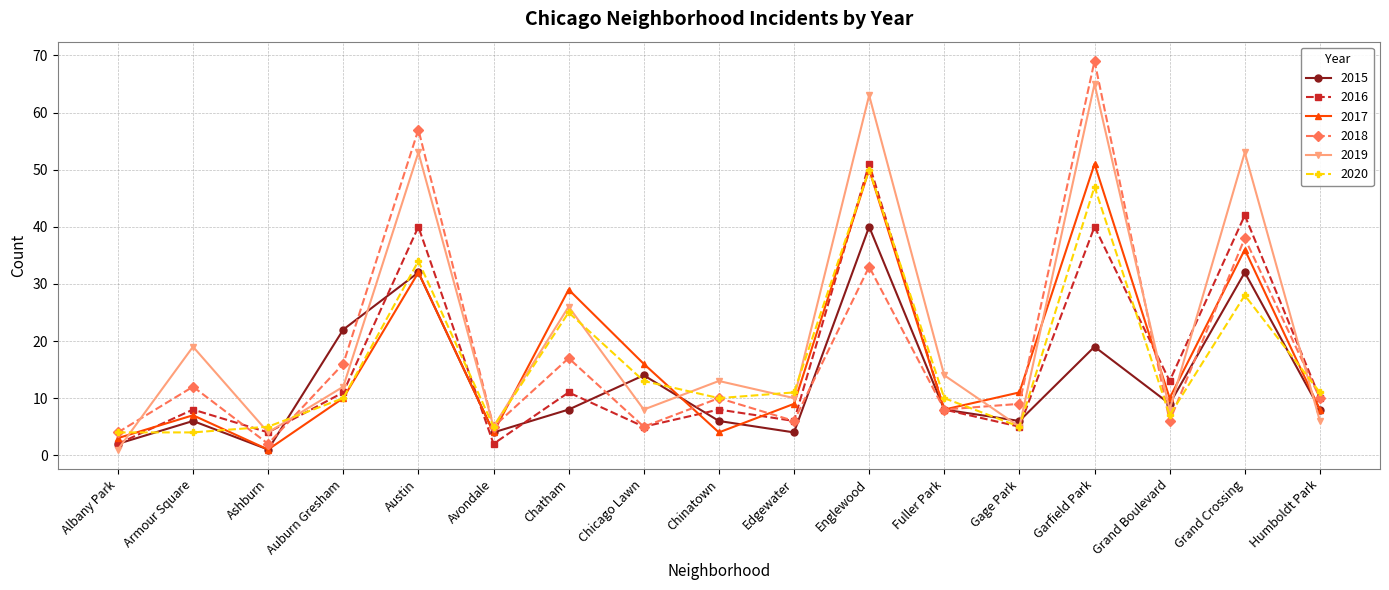

What is the spread (max minus min) of values at Grand Crossing?

25